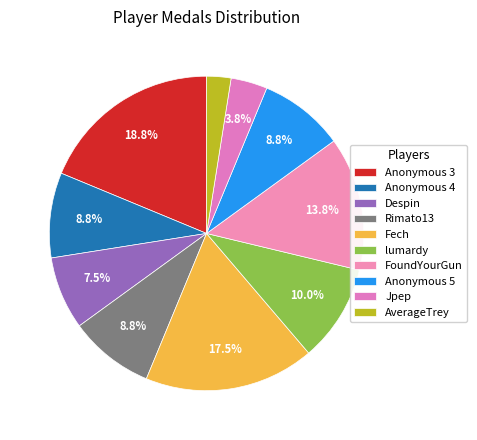

Is there any slice that represents more than half of the pie?

No